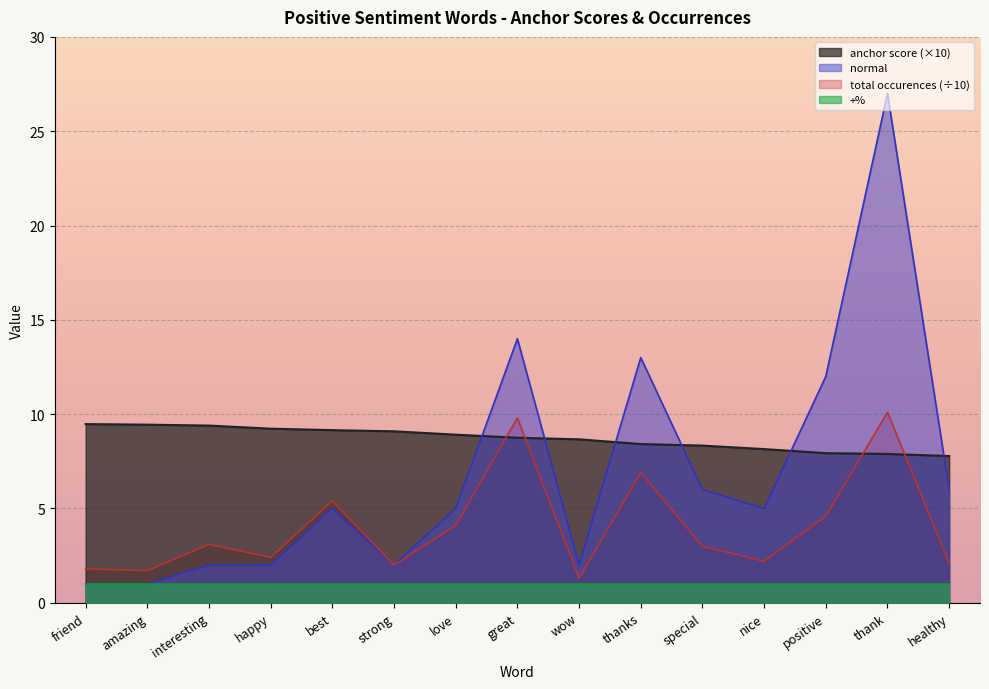

What is the label of the 6th point from the left?

strong